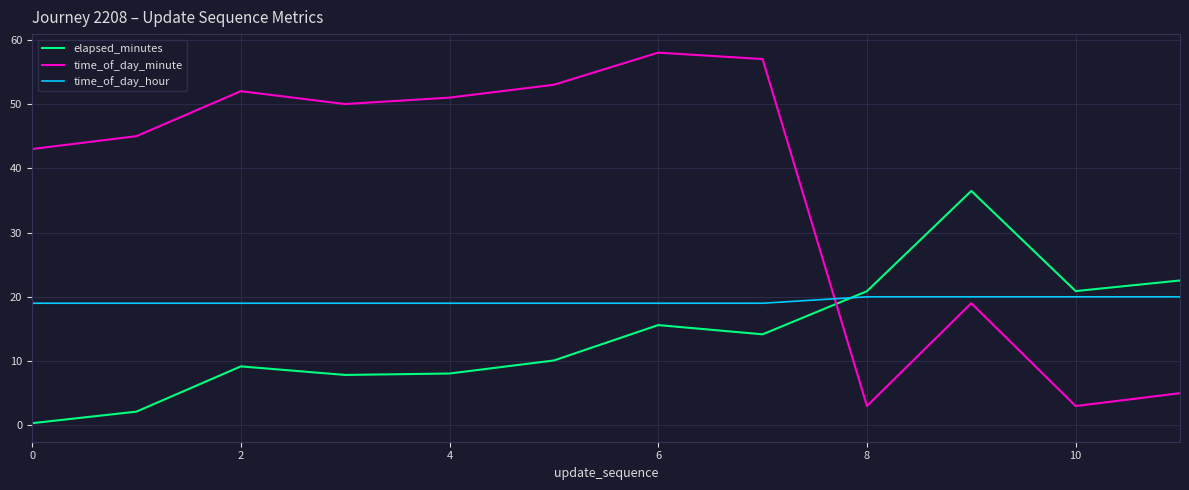

What are all the series names shown in the legend?

elapsed_minutes, time_of_day_minute, time_of_day_hour